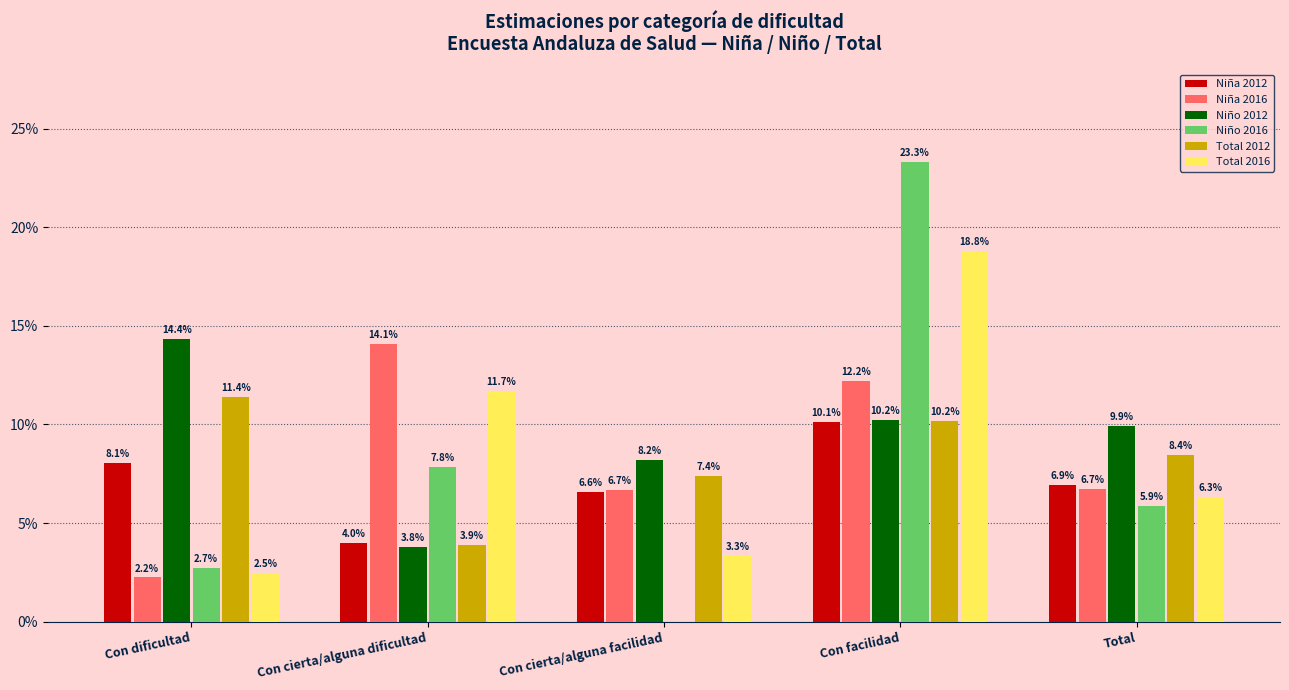

Is it true that Niña 2012 equals 0.0 at Con cierta/alguna facilidad?

False